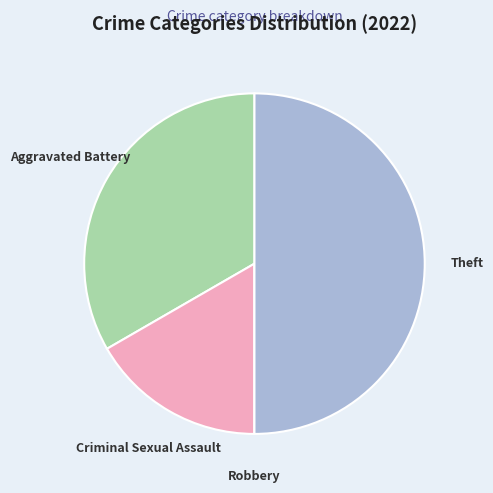

Which slice is the largest?

Theft